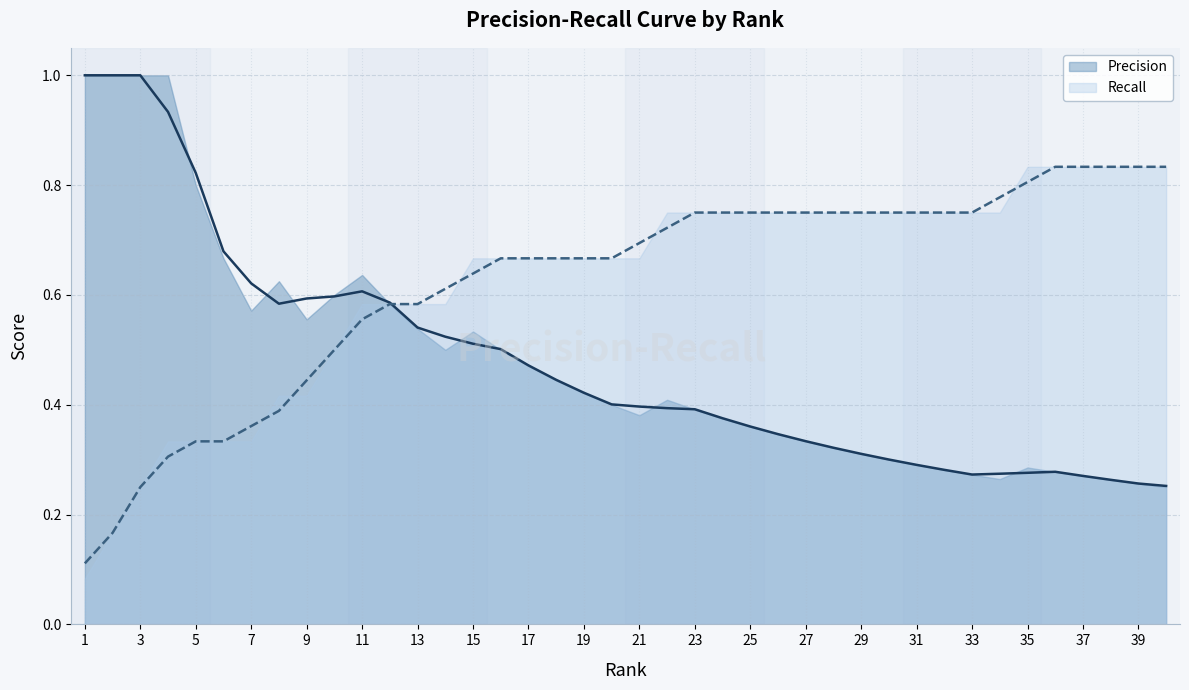

What is the total value across all series at 10?

1.1